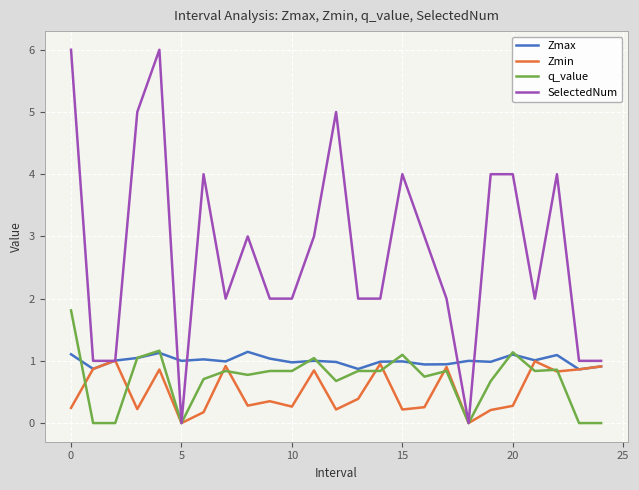

Which series has the widest spread of values?

SelectedNum